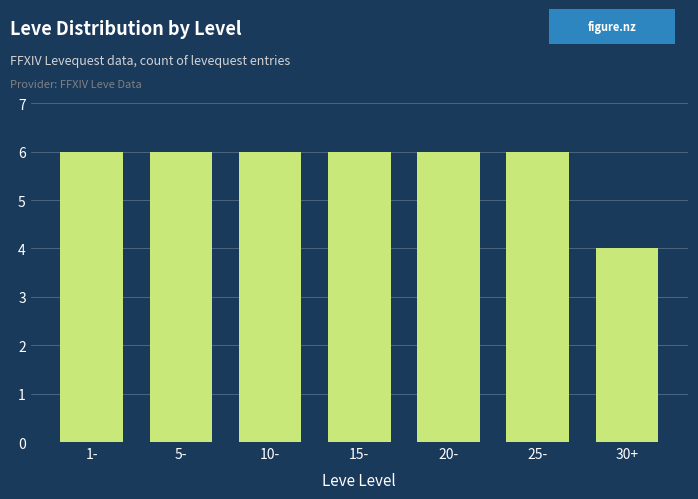

Reading left to right, what are all the values shown in this chart?

1-=6	5-=6	10-=6	15-=6	20-=6	25-=6	30+=4